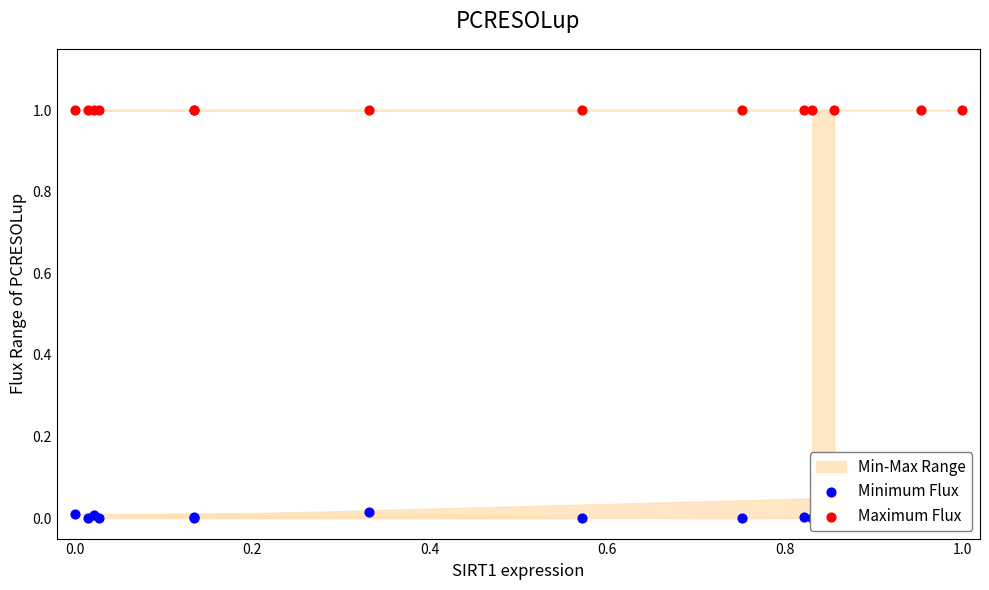

Which series reaches the maximum Y coordinate?

Maximum Flux